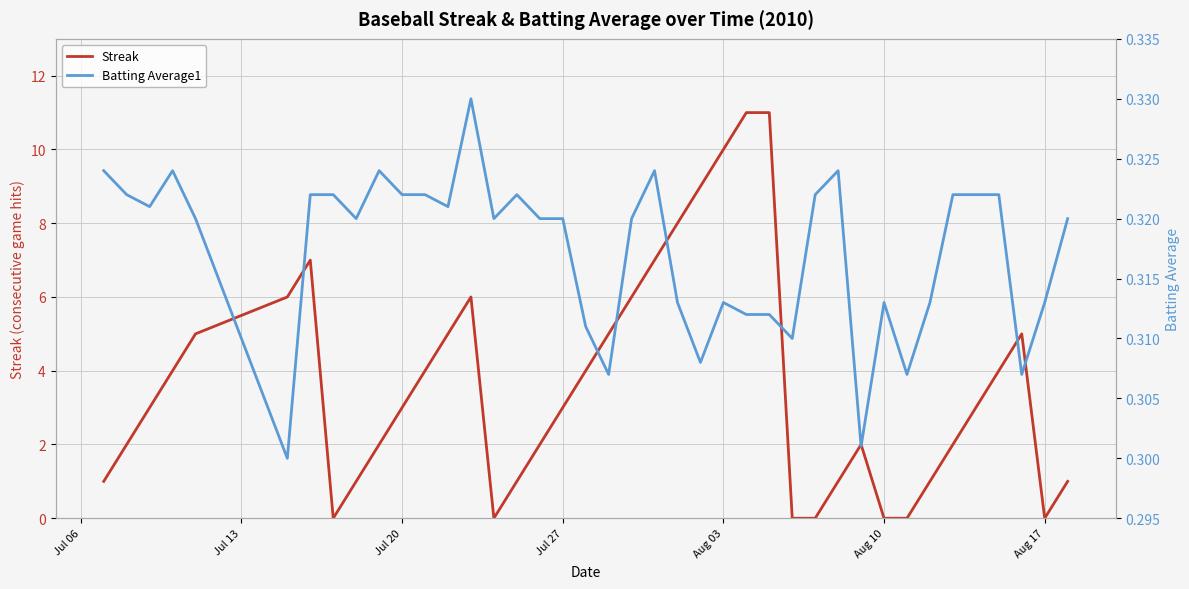

What is the maximum value for Streak?

11